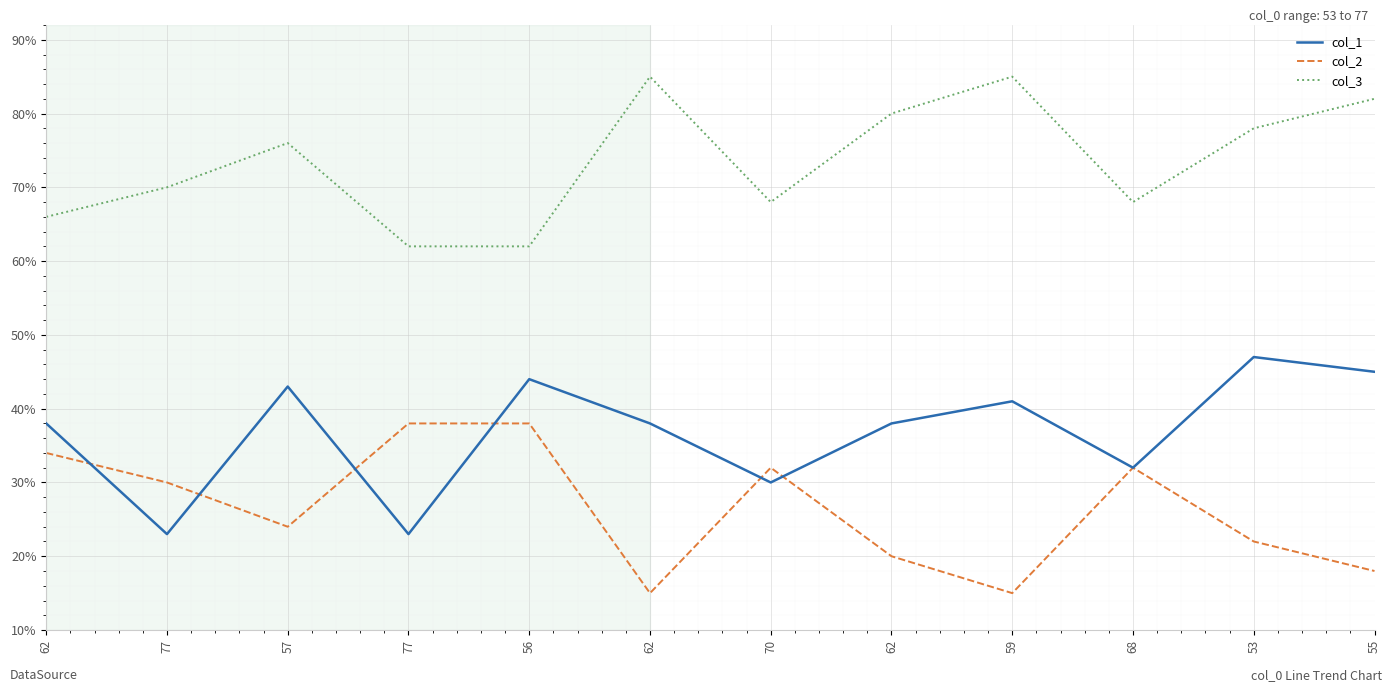

What are all the series names shown in the legend?

col_1, col_2, col_3